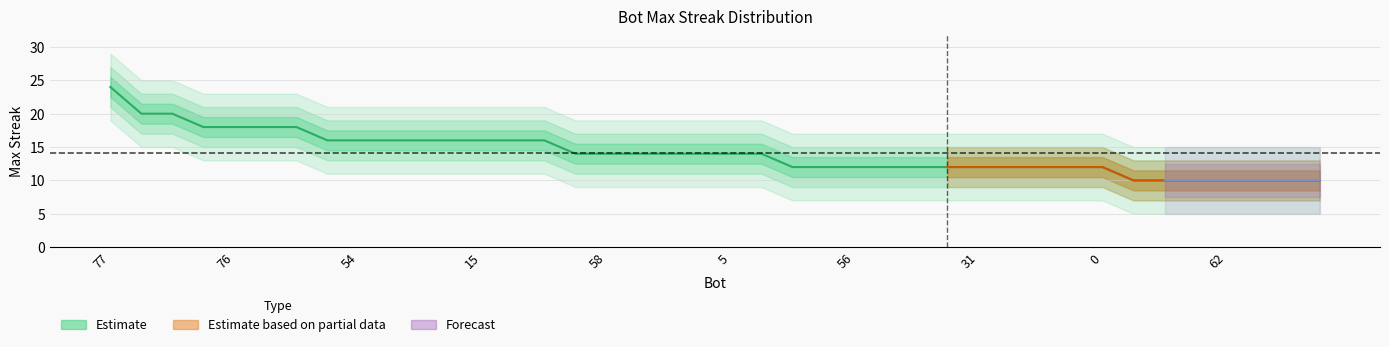

Is it true that the value at 43 is 20?

False